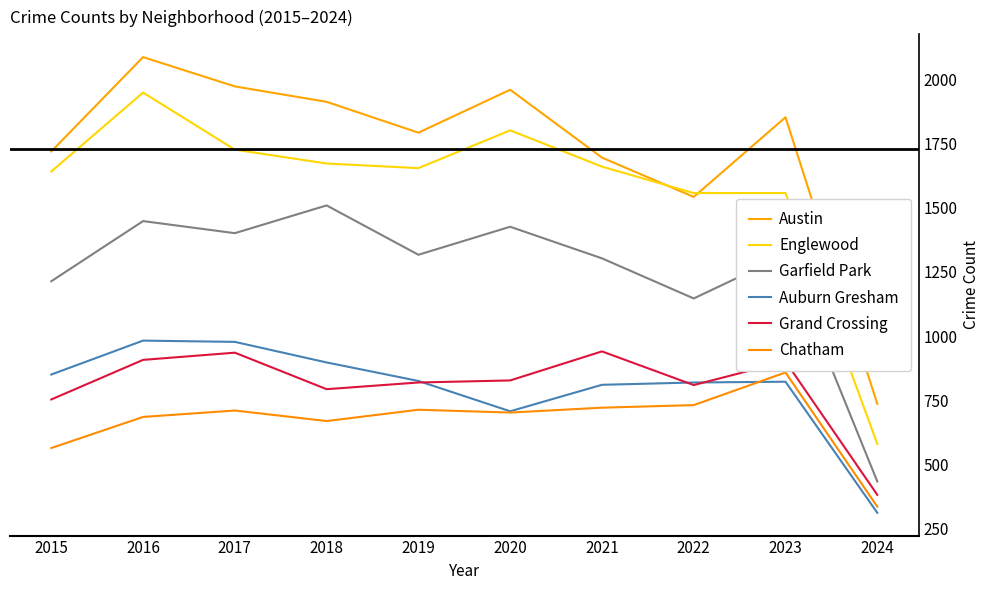

At which label does Garfield Park first exceed 1317?

2016